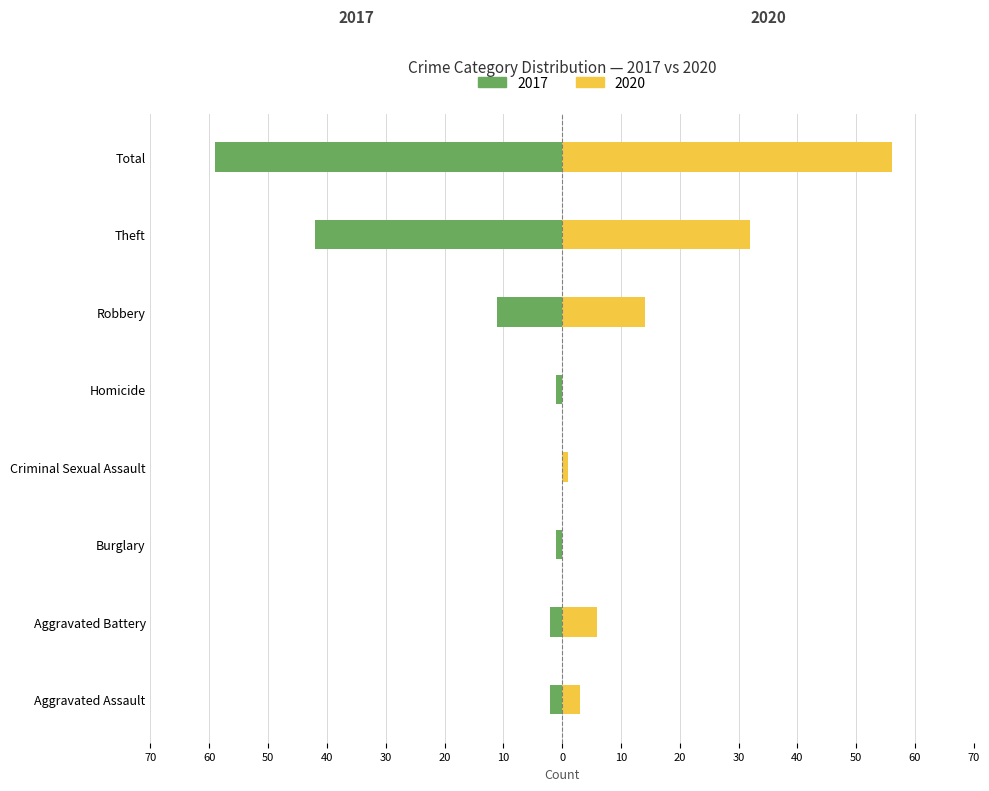

Which series changed the most between Burglary and Robbery?

2020